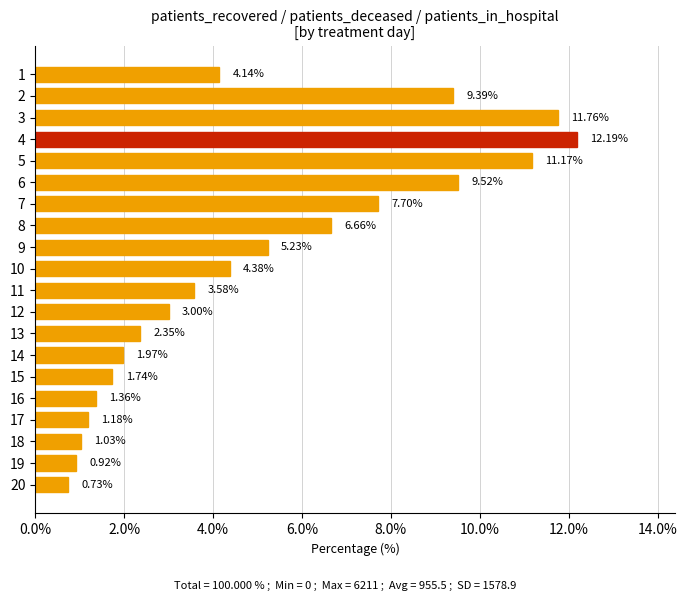

What is the change in value from 16 to 19?

-0.4